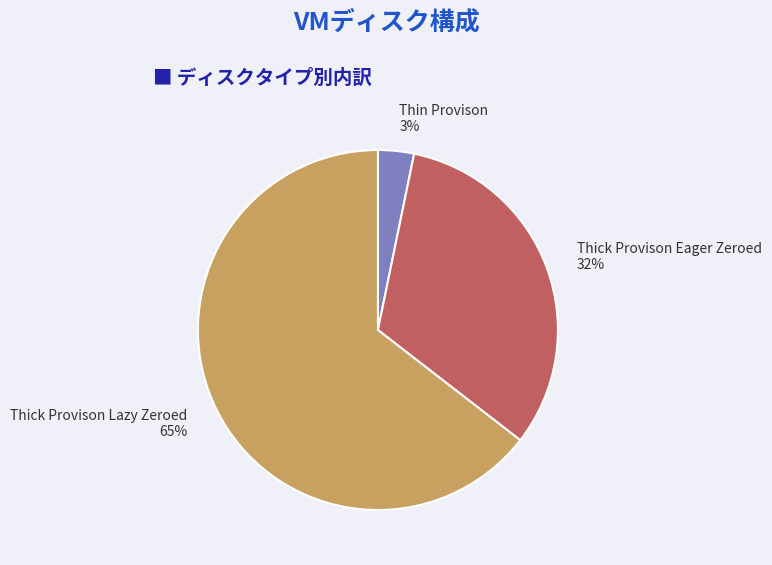

True or false: Thick Provison Eager Zeroed accounts for 41% of the total.

False